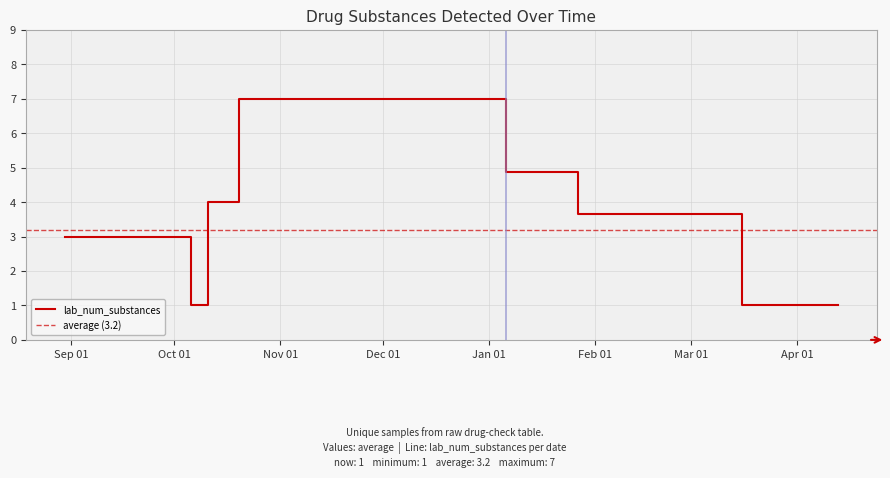

Which series changed the most between 32 and 37?

lab_num_substances